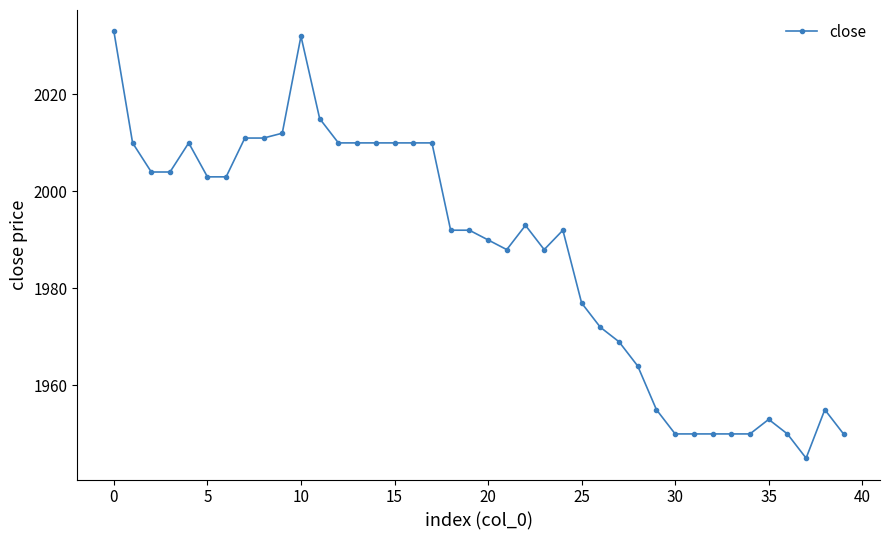

What is the difference between the maximum and minimum values?

88